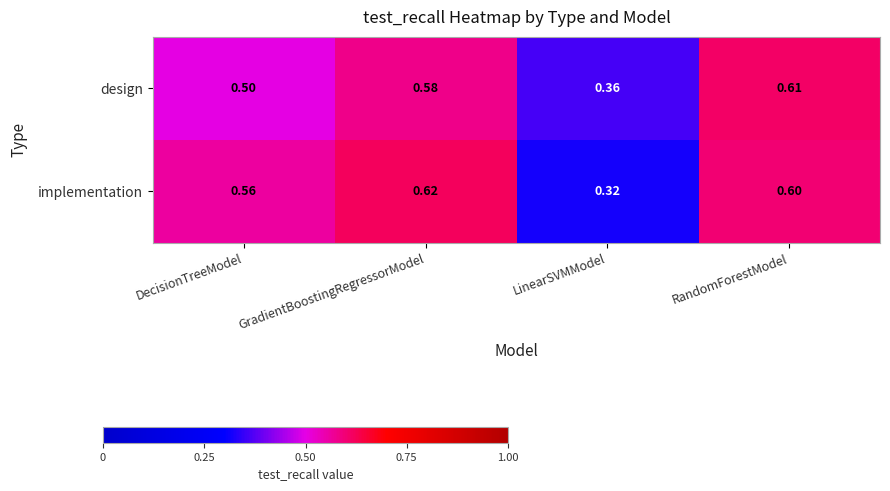

At which category is the sum across all series the highest?

RandomForestModel